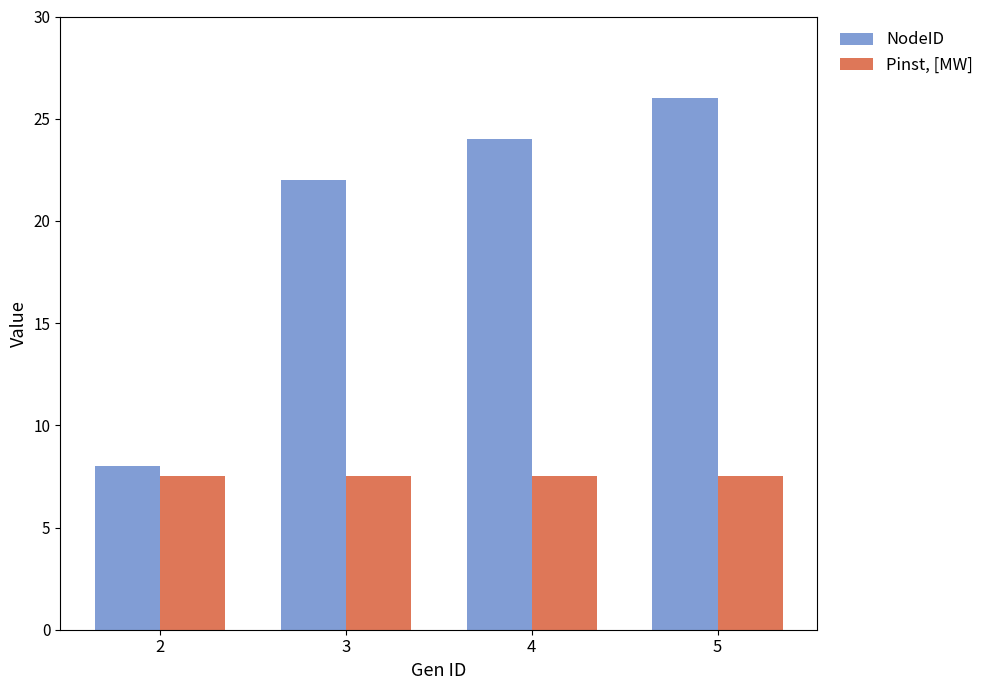

Reading right to left, transcribe all the data shown in this chart.

NodeID: 26.0	24.0	22.0	8.0
Pinst, [MW]: 7.5	7.5	7.5	7.5